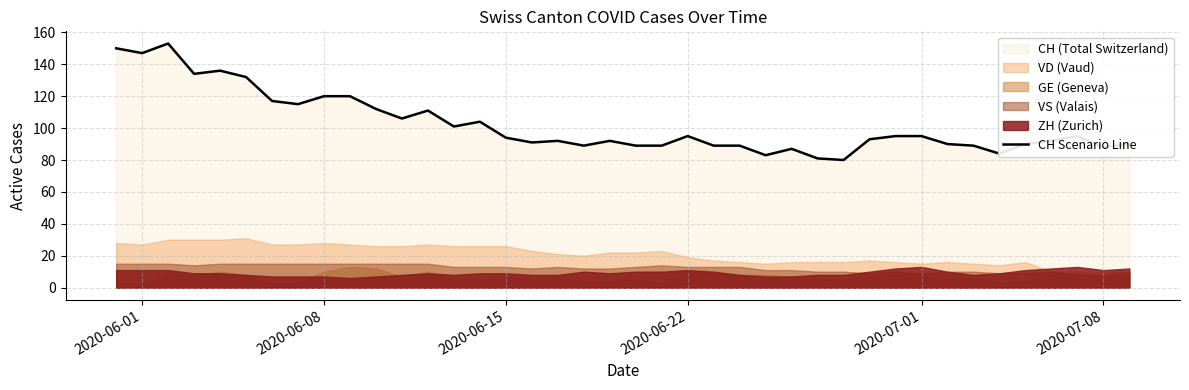

What is the highest value of the CH Scenario Line series?

153